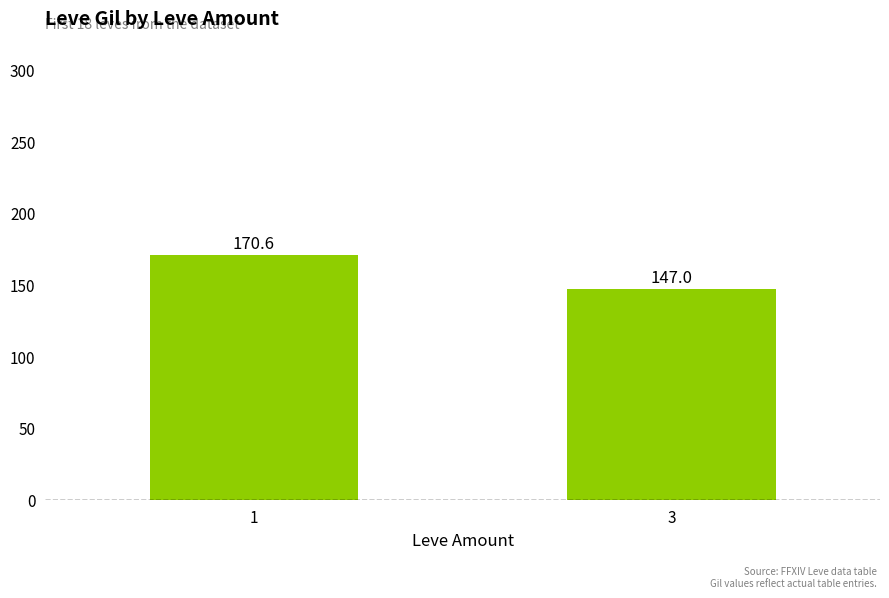

What is the change in value from 1 to 3?

-23.6